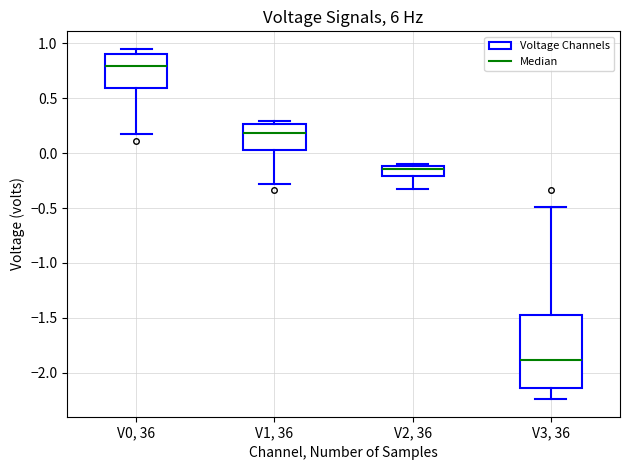

Reading left to right, transcribe this box plot: for each box, give where its median line is, the range the box spans, and where its two whiskers end, as read against the y-axis. The values are not printed on the chart, so give them approximately, as read against the axis.

V0, 36: median 0.80, box 0.60 to 0.90, whiskers 0.15 to 0.95
V1, 36: median 0.20, box 0.05 to 0.25, whiskers -0.30 to 0.30
V2, 36: median -0.15, box -0.20 to -0.10, whiskers -0.35 to -0.10
V3, 36: median -1.90, box -2.15 to -1.50, whiskers -2.25 to -0.50